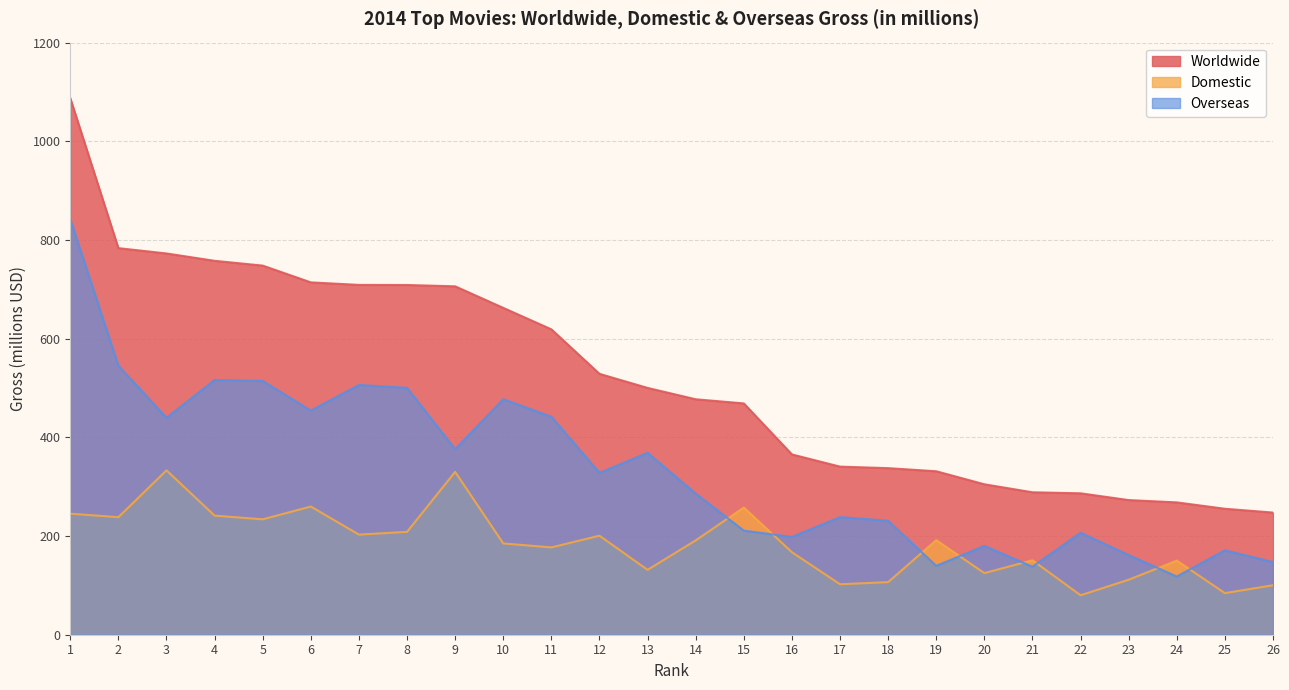

Reading right to left, what are all the values shown in this chart?

Worldwide: 247.6	255.3	268.2	272.9	286.6	288.7	304.9	331.3	337.6	340.7	365.4	468.8	477.2	500.2	528.7	618.9	662.4	706.1	708.8	709.0	714.1	748.1	757.8	772.7	783.5	1087.4
Domestic: 100.3	84.3	150.2	111.5	80.0	150.9	124.9	191.7	106.6	102.3	167.2	257.8	191.2	131.5	200.7	177.0	185.0	330.1	208.5	202.9	259.8	233.9	241.4	333.1	238.2	245.4
Overseas: 147.3	171.0	118.0	161.4	206.6	137.8	180.0	139.6	231.0	238.3	198.2	211.0	286.0	368.7	328.0	441.9	477.4	375.9	500.3	506.1	454.3	514.2	516.3	439.6	545.3	842.0